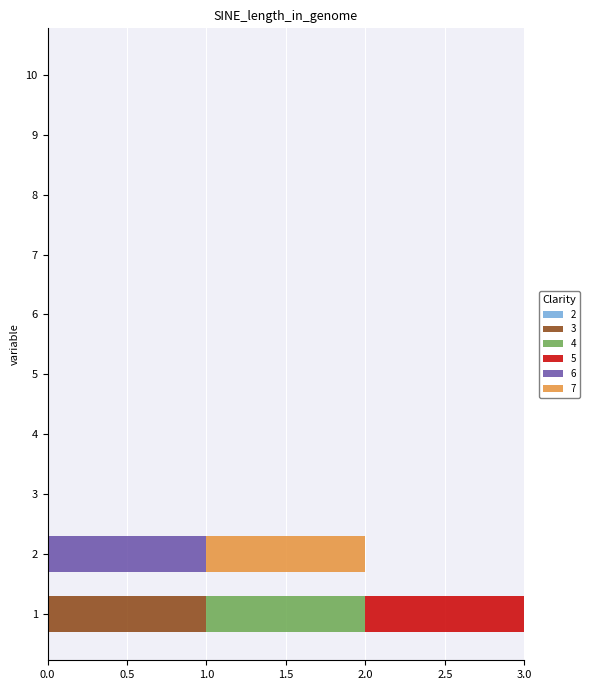

True or false: 3 has a value of 0 at 3.

True